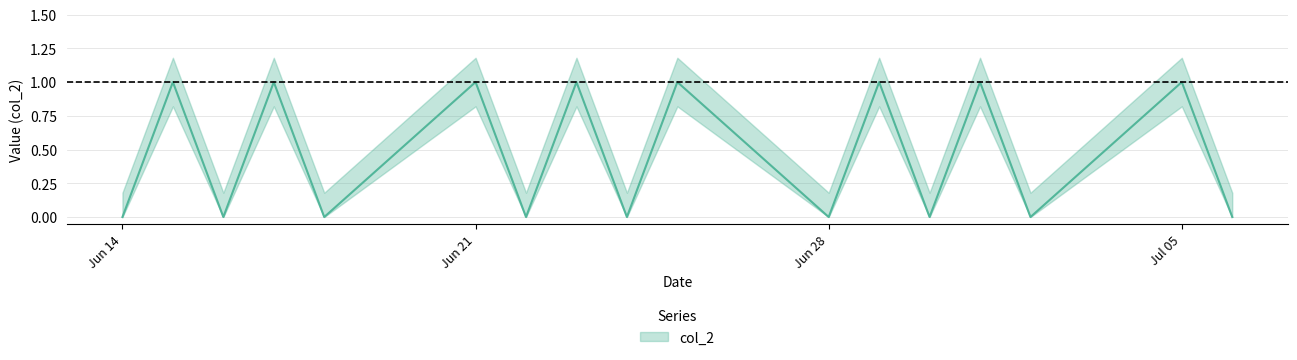

Where is the data nearest to the value 0?

Jun 14